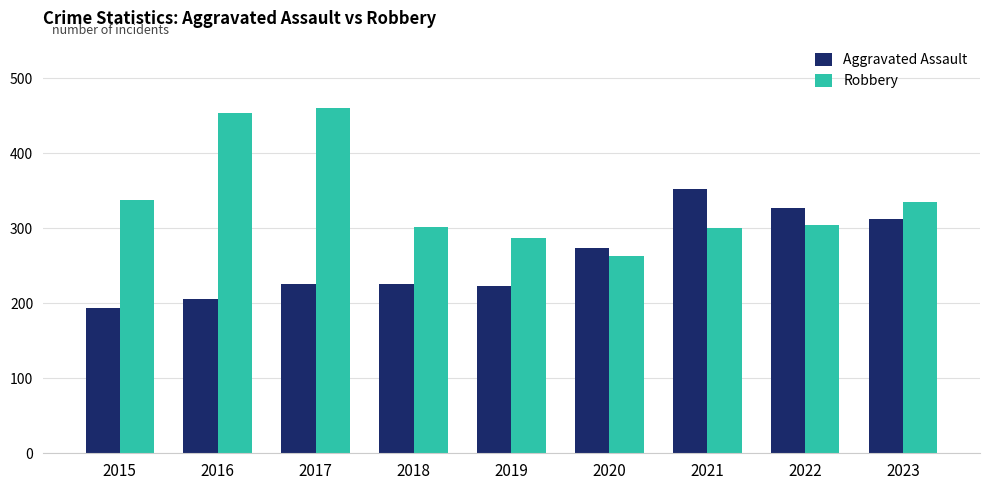

At which category is the sum across all series the highest?

2017